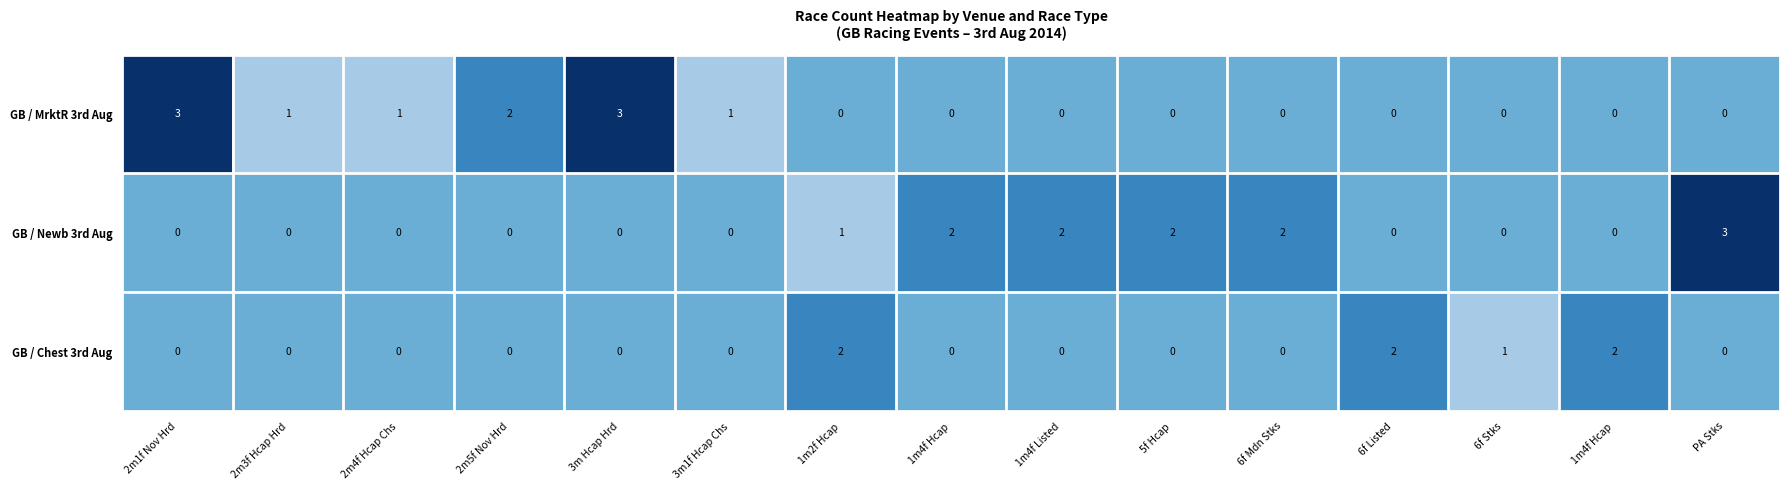

Rank the series by their average value, from highest to lowest.

GB / Newb 3rd Aug, GB / MrktR 3rd Aug, GB / Chest 3rd Aug